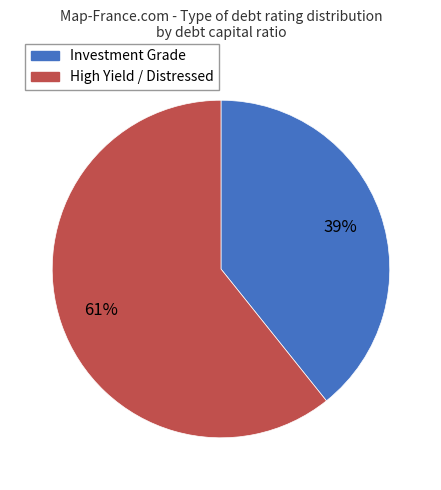

To the nearest percent, what is the average slice percentage?

50%